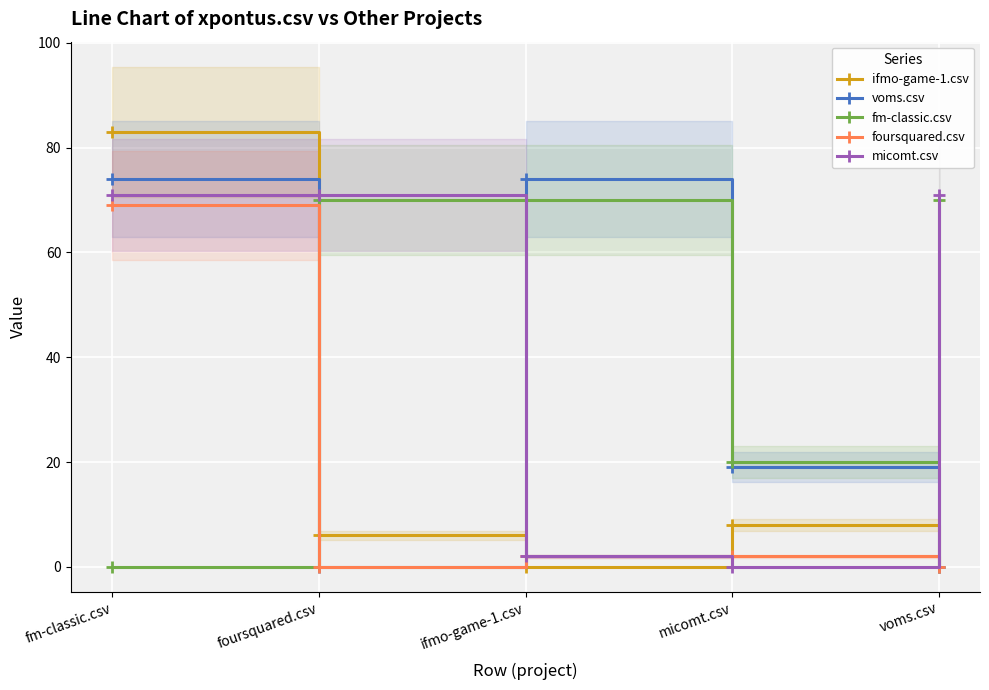

Which series ends up on top after the final intersection of fm-classic.csv and foursquared.csv?

fm-classic.csv